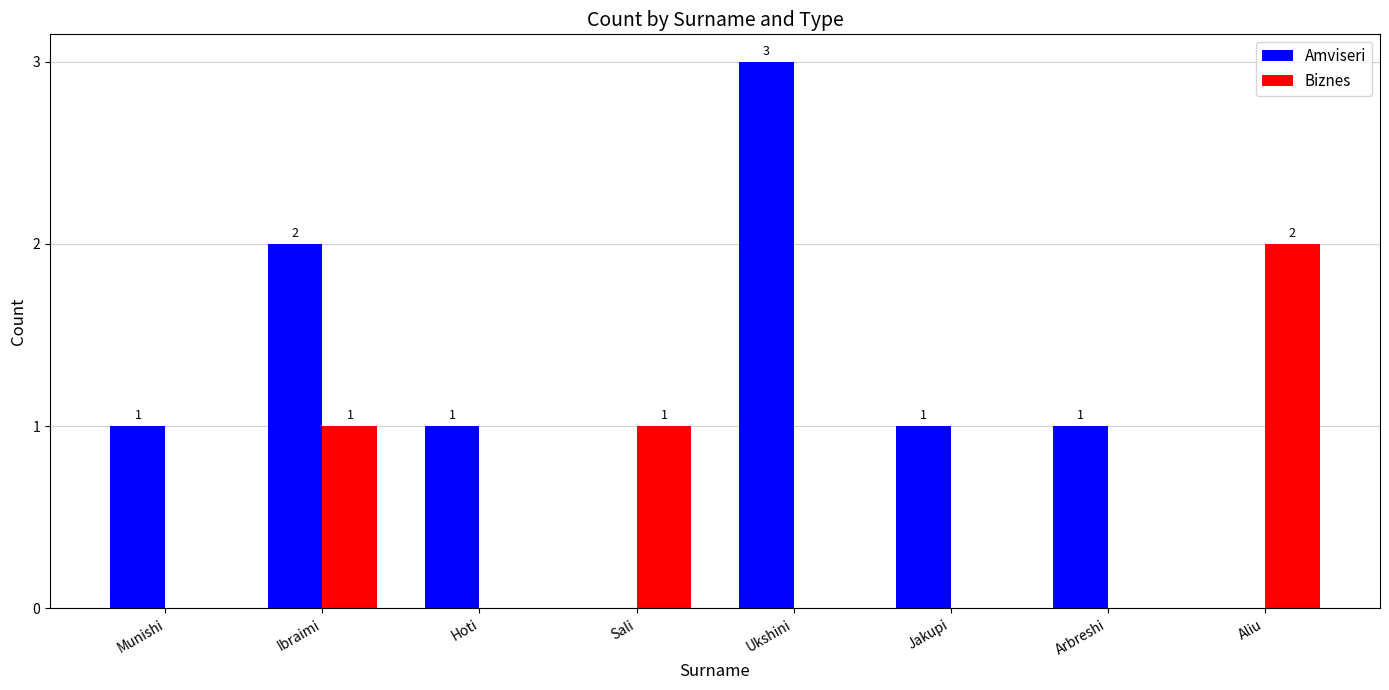

Reading left to right, extract all data points from this chart.

Amviseri: Munishi=1	Ibraimi=2	Hoti=1	Sali=0	Ukshini=3	Jakupi=1	Arbreshi=1	Aliu=0
Biznes: Munishi=0	Ibraimi=1	Hoti=0	Sali=1	Ukshini=0	Jakupi=0	Arbreshi=0	Aliu=2